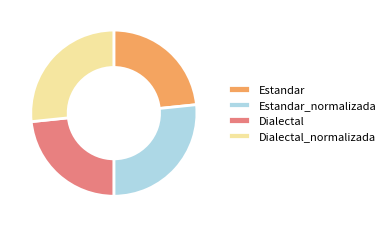

Approximately how many times larger is the value at Estandar_normalizada compared to Dialectal_normalizada?

1.0